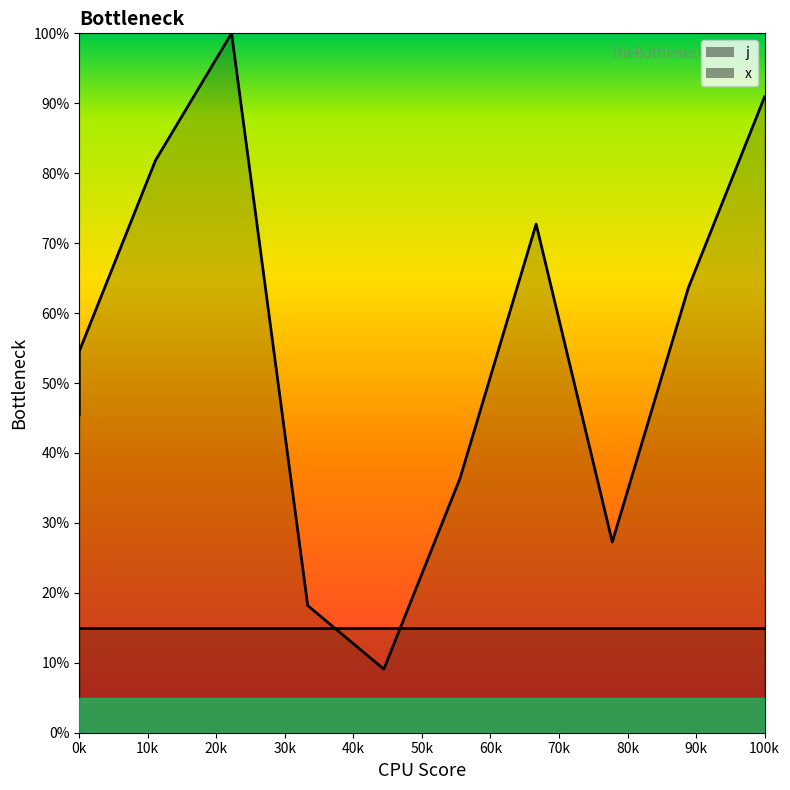

What is the difference between the highest and lowest values at 100k?

75.9